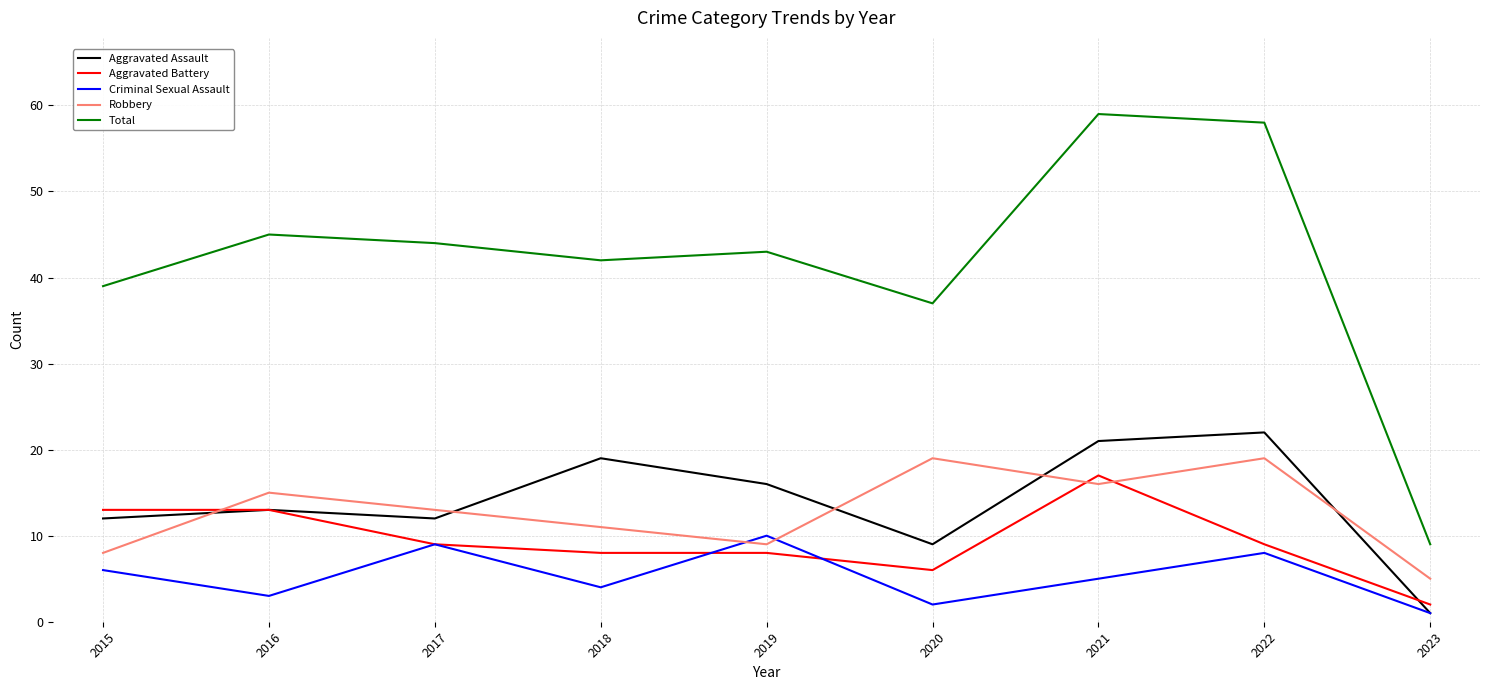

At which category does Aggravated Assault reach its first local peak?

2016